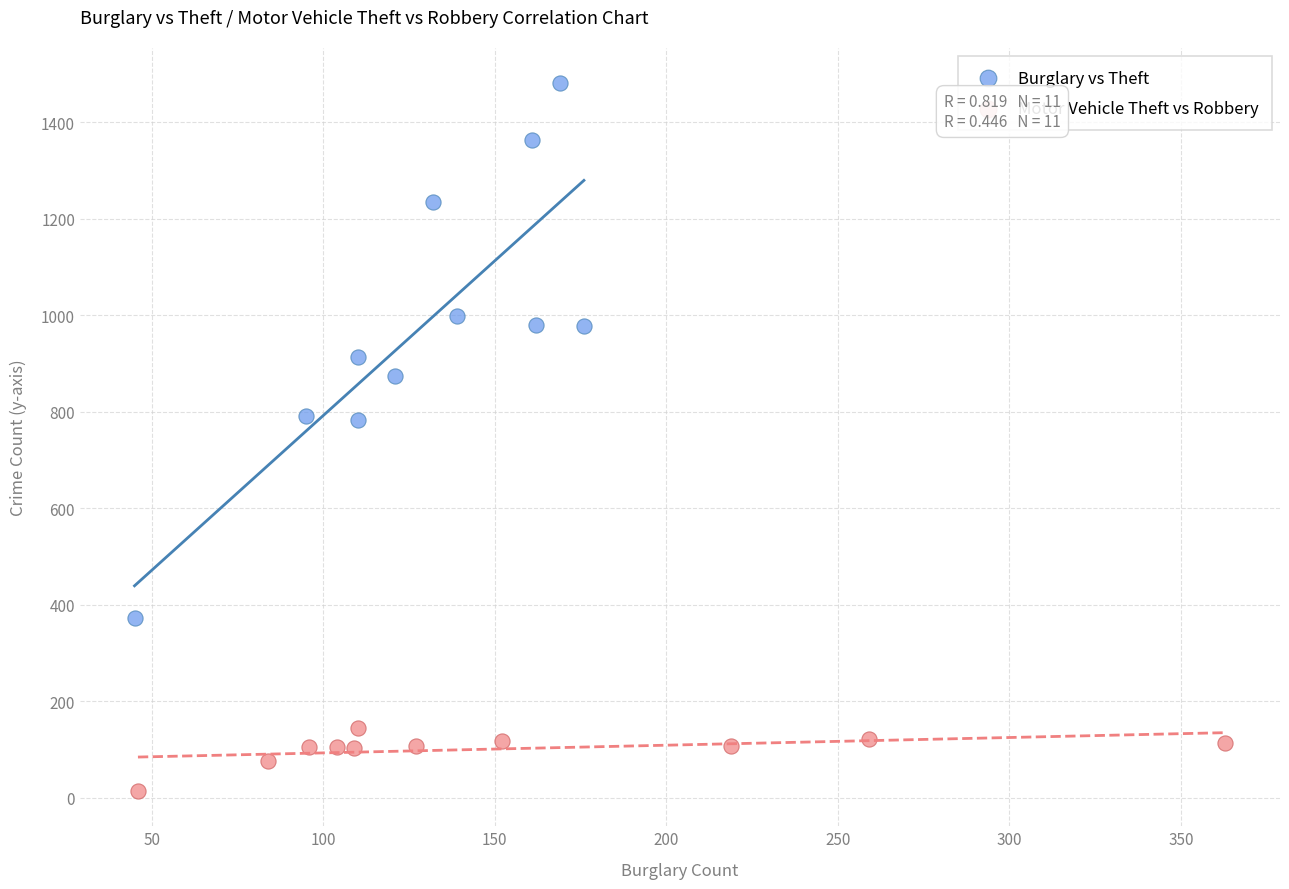

Which series reaches the maximum Y coordinate?

Burglary vs Theft